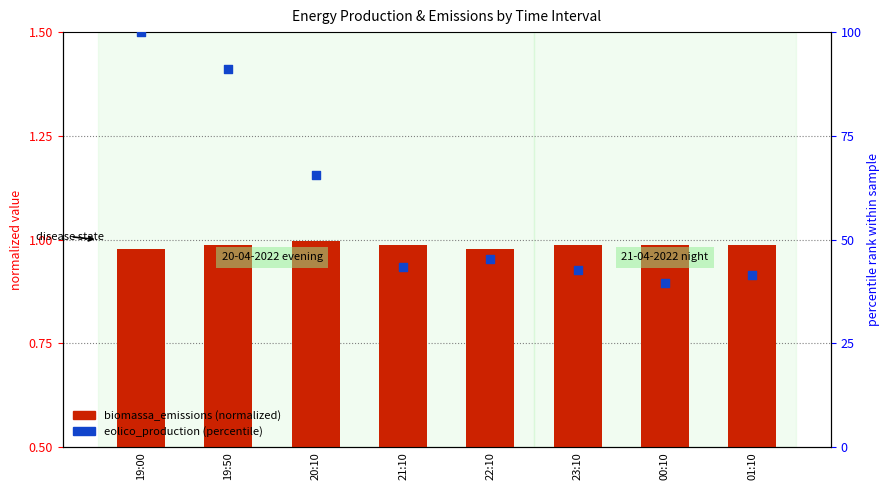

What are all the series names shown in the legend?

biomassa_emissions (normalized), eolico_production (percentile)